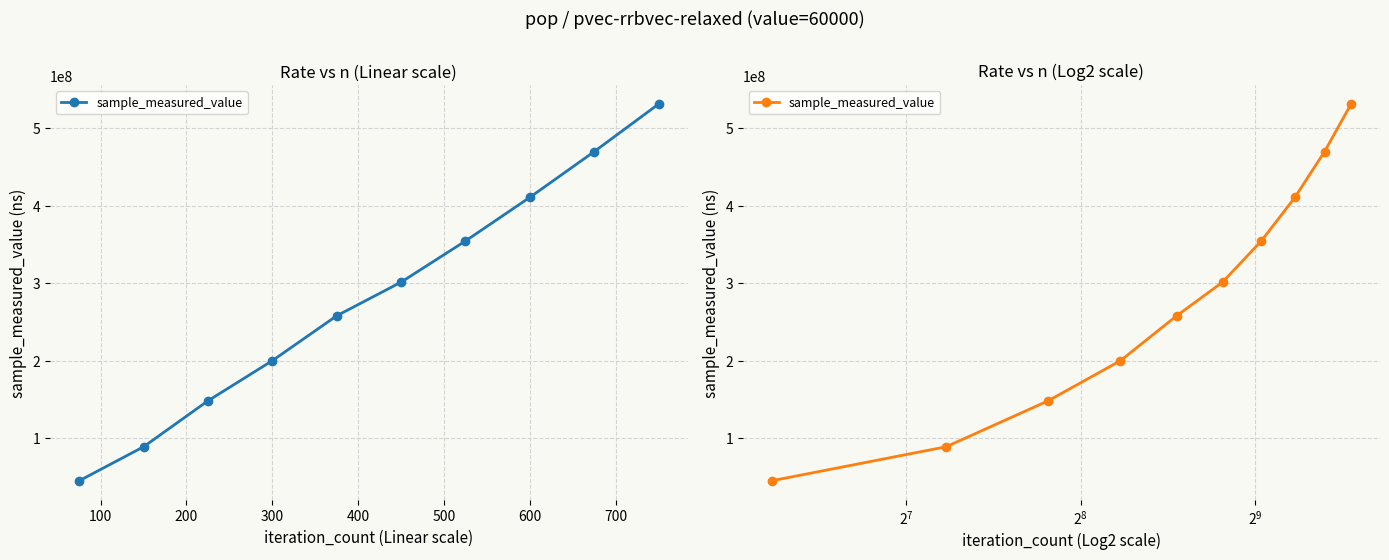

True or false: there are more than 0 points higher than both neighbors.

False